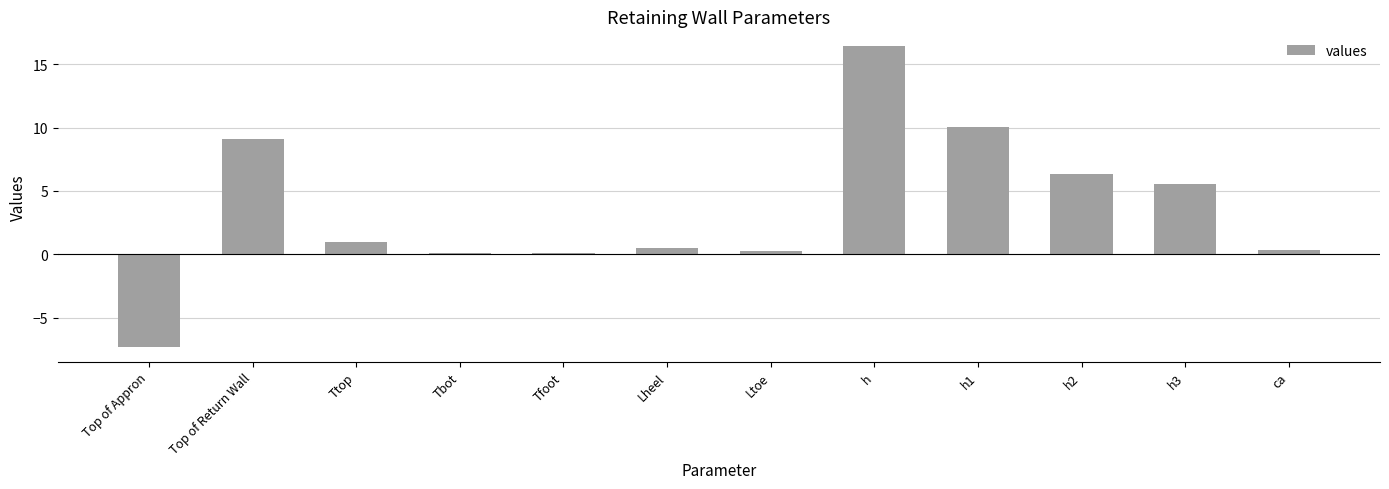

What value does the data have at Ltoe?

0.3